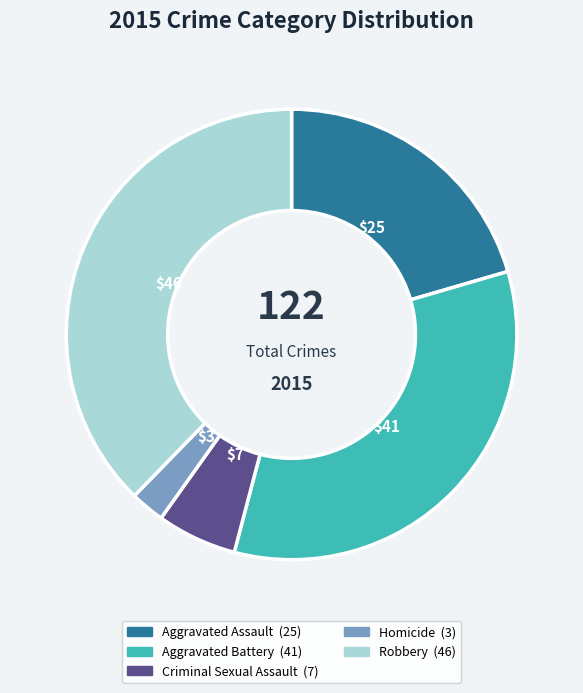

Does Robbery account for over 50% of the chart?

No